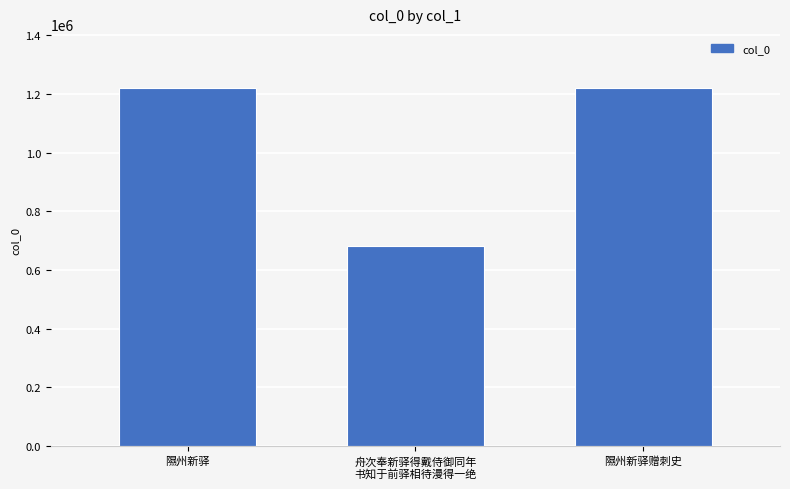

What is the approximate value at 隰州新驿?

1222072